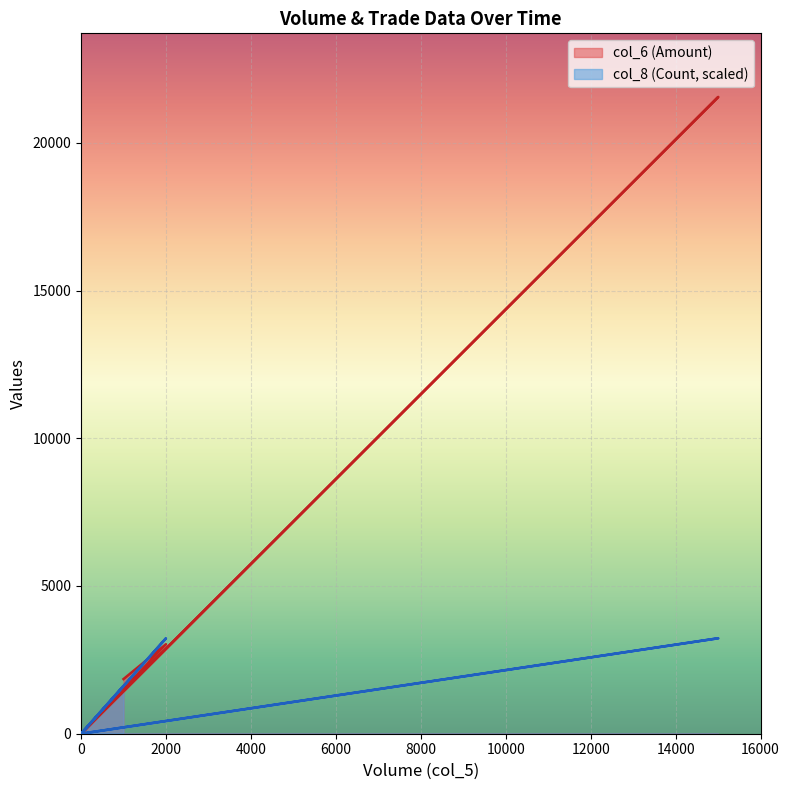

True or false: col_6 has more than 2 points higher than both neighbors.

True